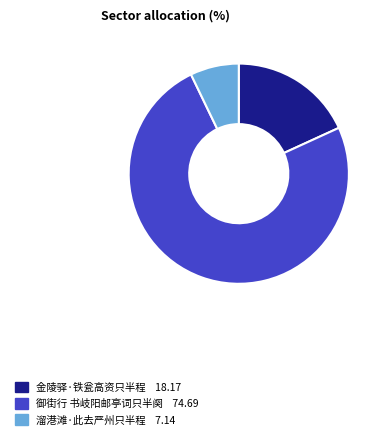

What is the smallest slice in the pie chart?

溜港滩·此去严州只半程